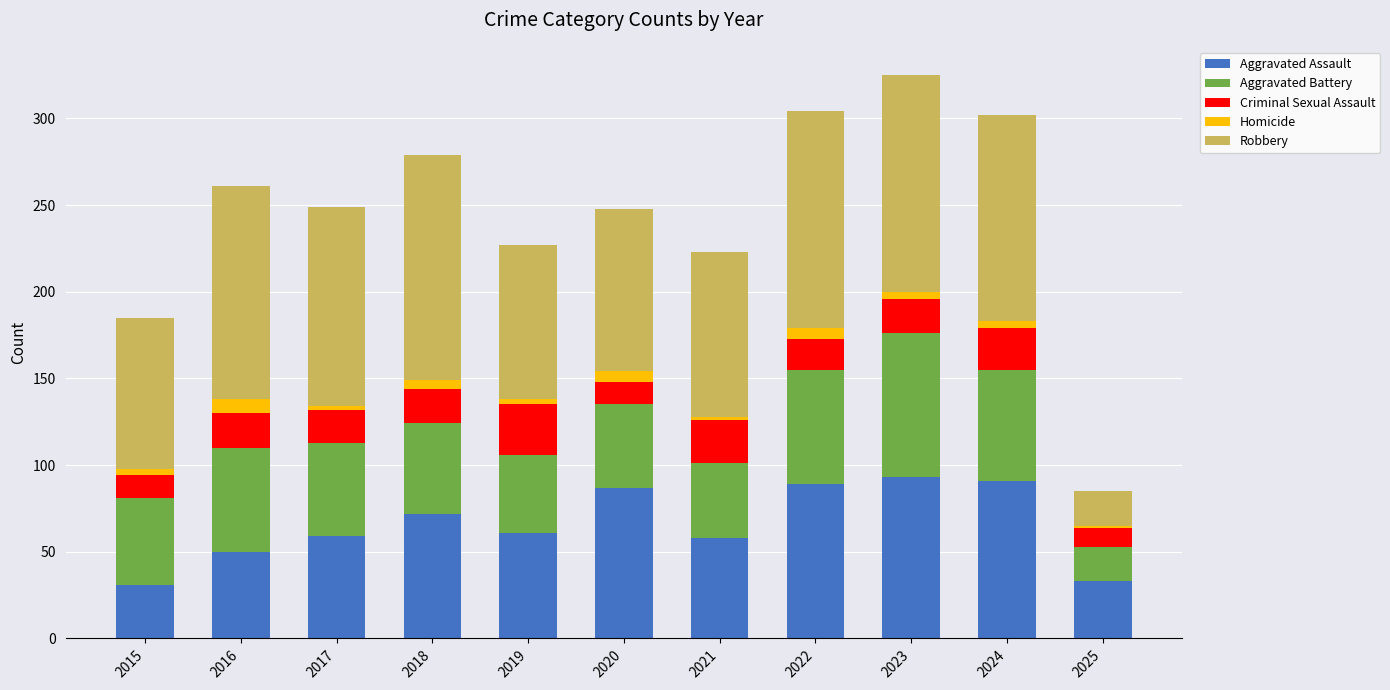

What is the highest value of the Aggravated Assault series?

93